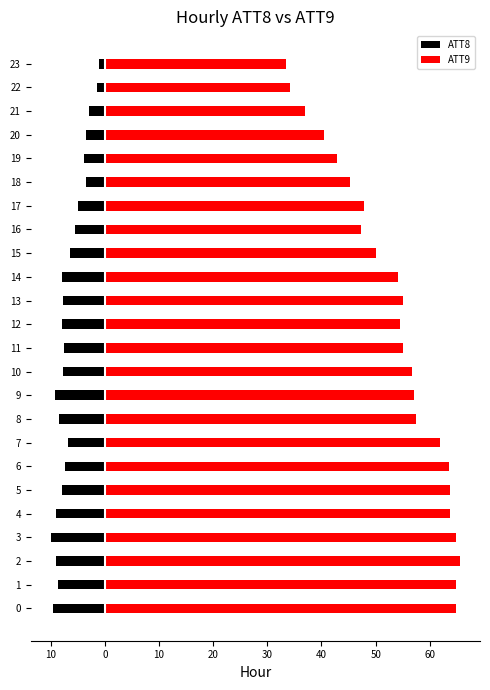

What is the label of the 1st bar from the right?

23